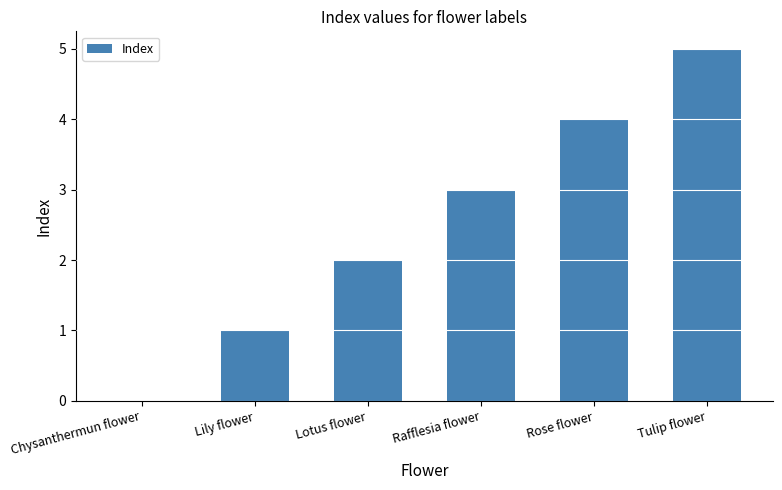

What is the maximum value shown in the chart?

5